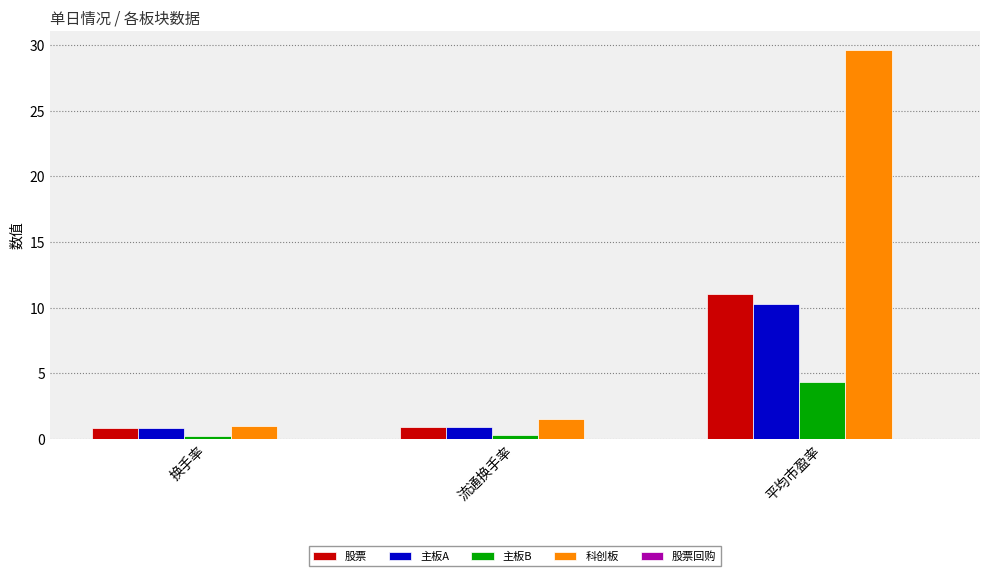

Is the value of 主板B at 换手率 greater than the value of 股票 at 平均市盈率?

No